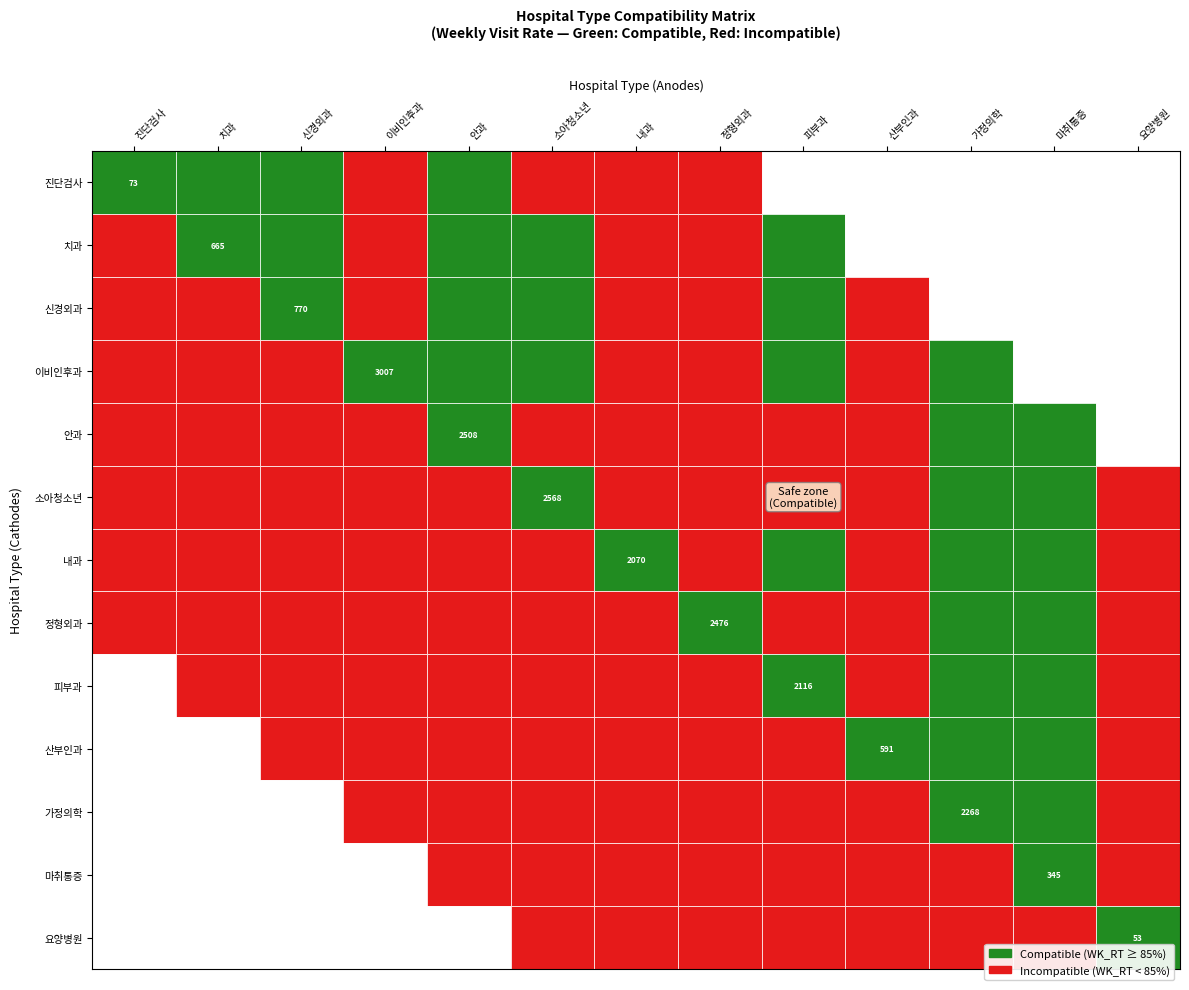

What is the ratio of the value at 8 to the value at 4?

0.8